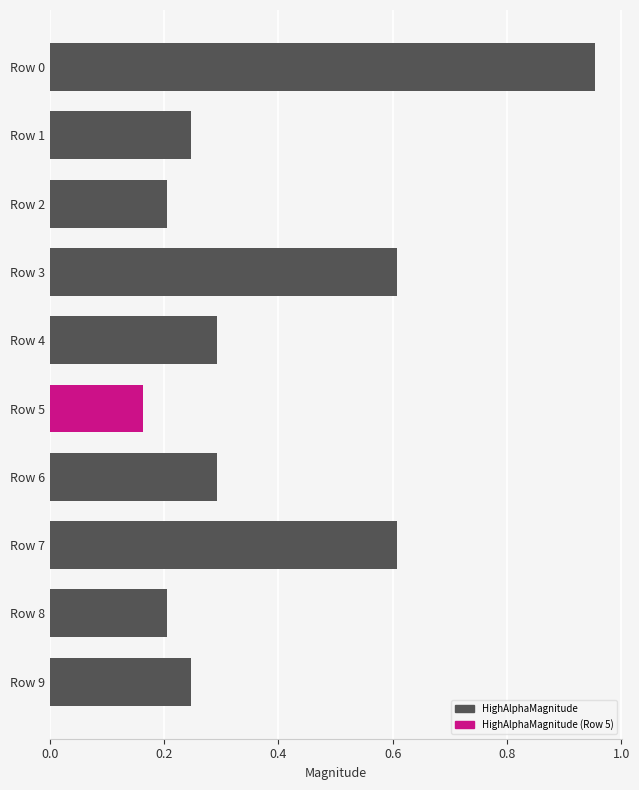

Which category has the lowest value across all series?

Row 5